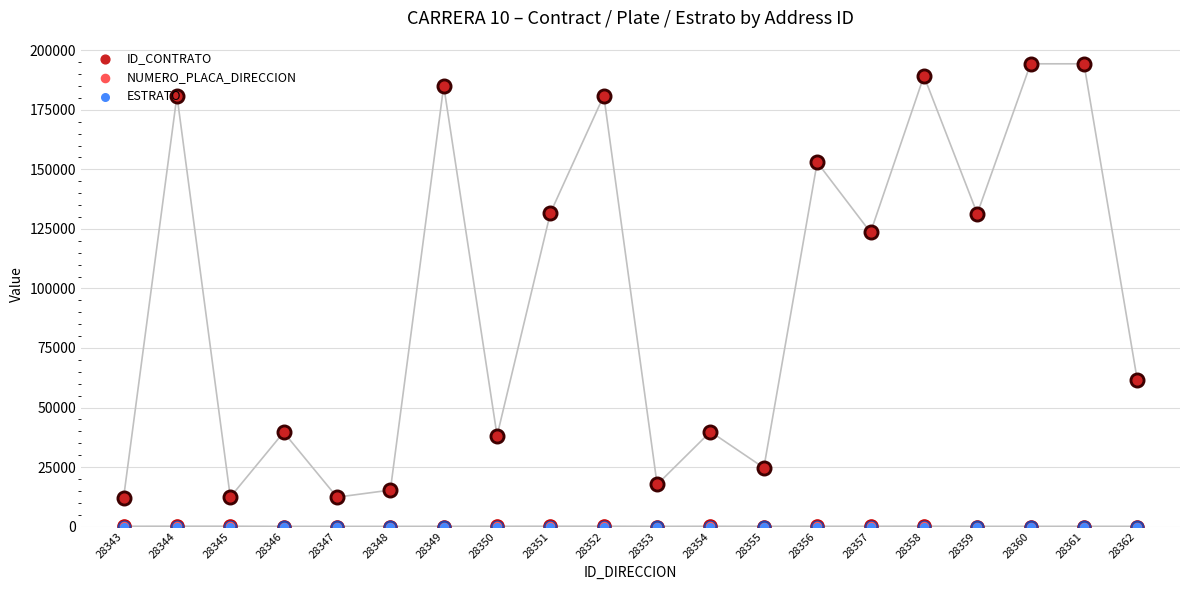

What are all the series names shown in the legend?

ID_CONTRATO, NUMERO_PLACA_DIRECCION, ESTRATO